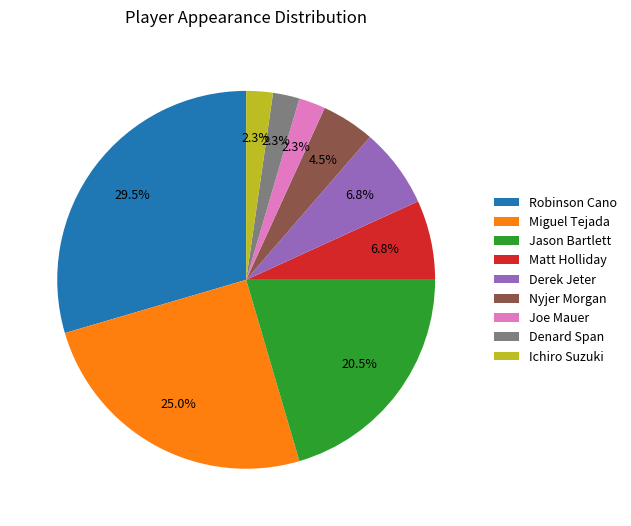

What percentage is the Miguel Tejada slice, to the nearest percent?

25%